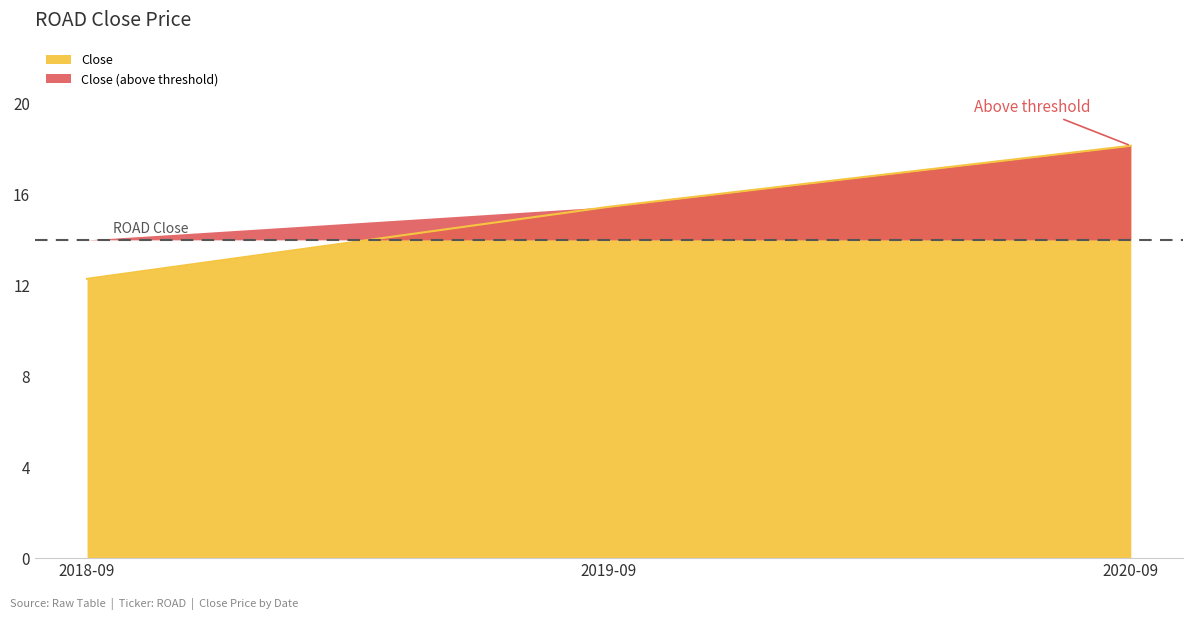

At which label does the data first exceed 15?

2019-09